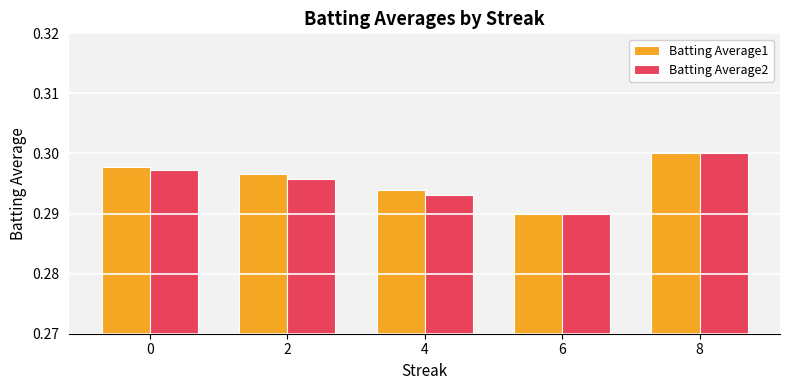

How many bars are there in total?

10